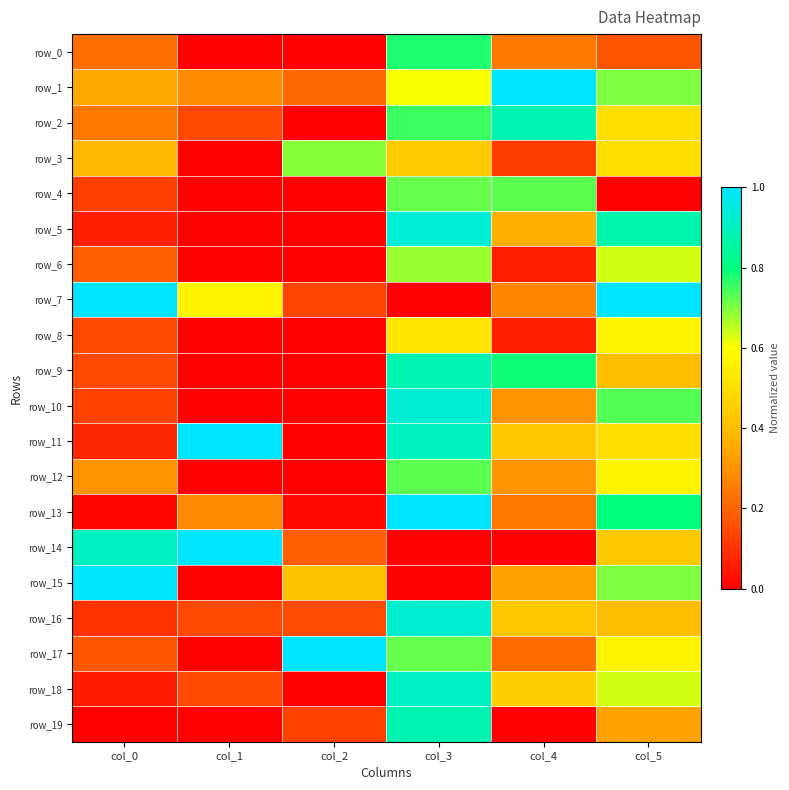

Which series has the widest spread of values?

row_11